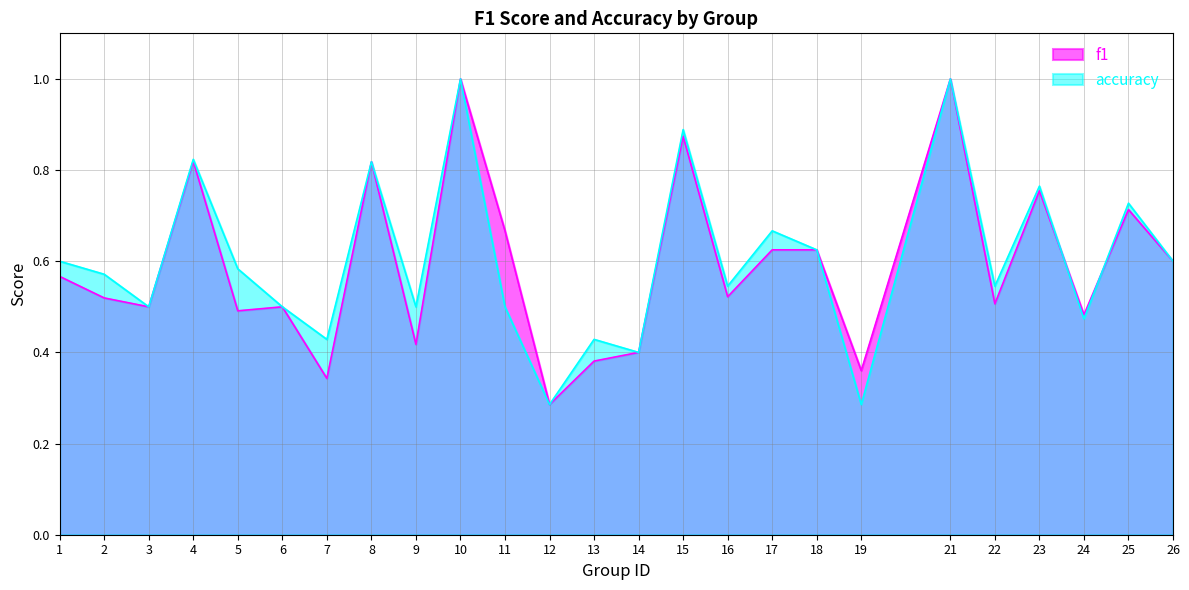

Rank the categories by accuracy value from highest to lowest.

10, 21, 15, 4, 8, 23, 25, 17, 18, 1, 26, 5, 2, 16, 22, 3, 6, 9, 11, 24, 7, 13, 14, 12, 19